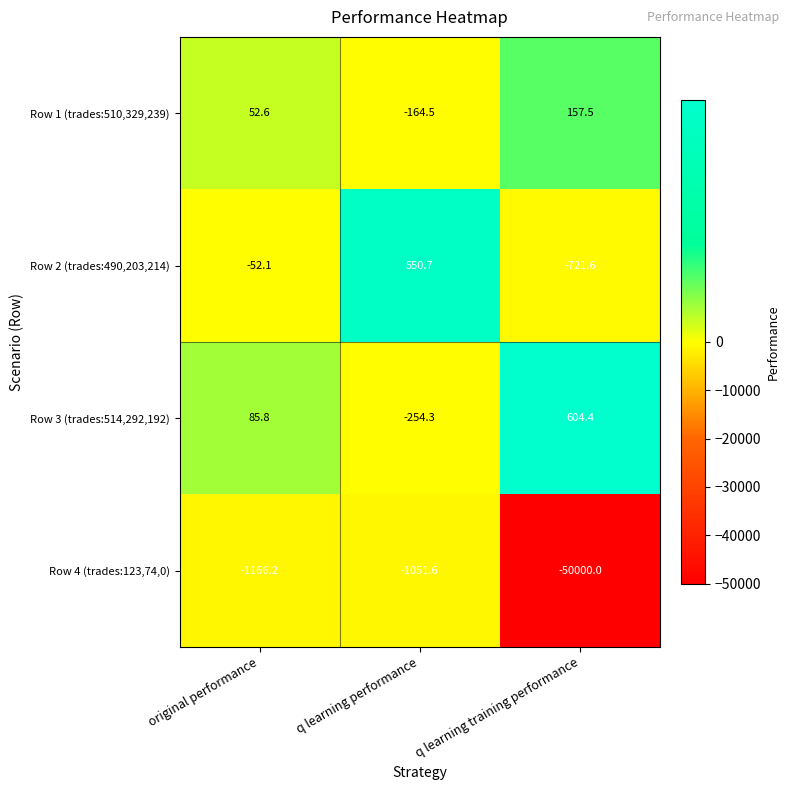

Count the number of categories in the chart.

3